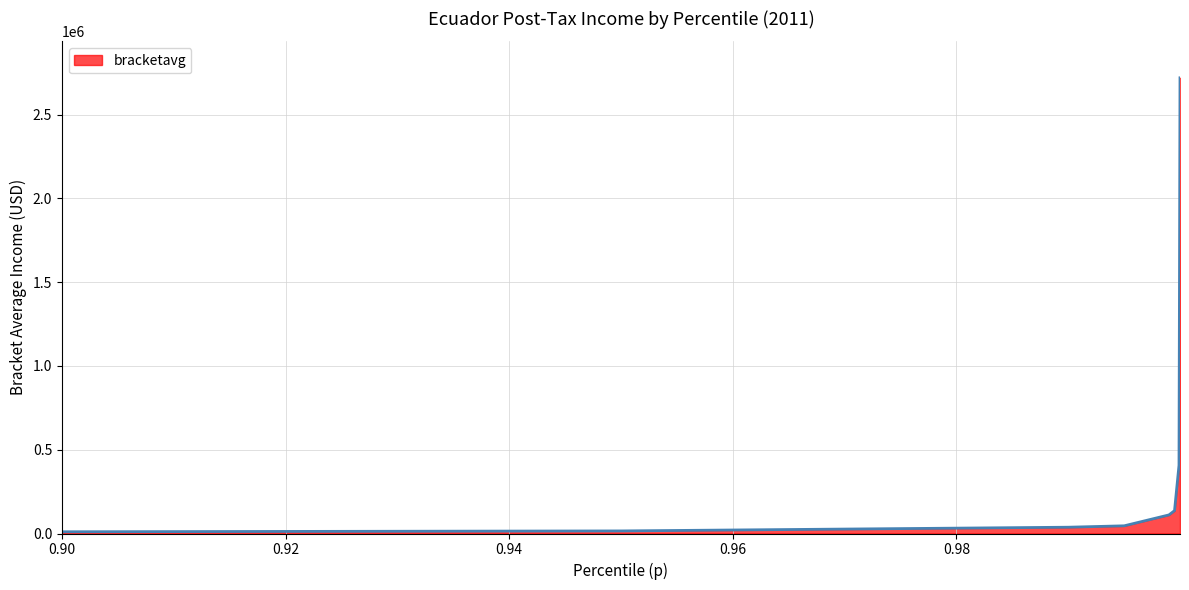

What is the maximum value shown in the chart?

2720421.4